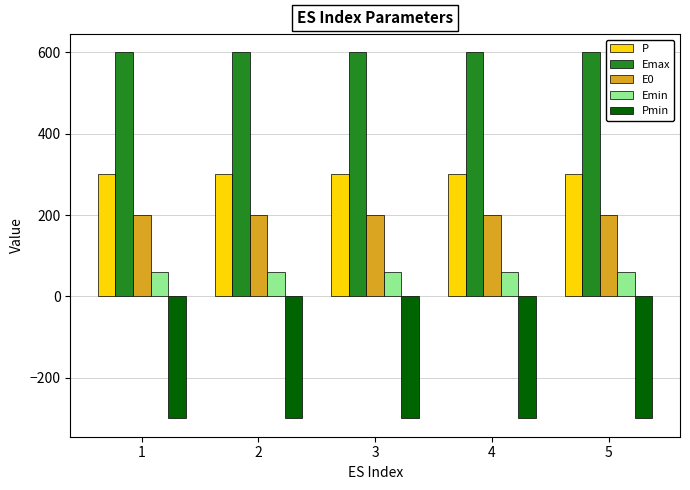

True or false: P has a value of 526 at 3.

False